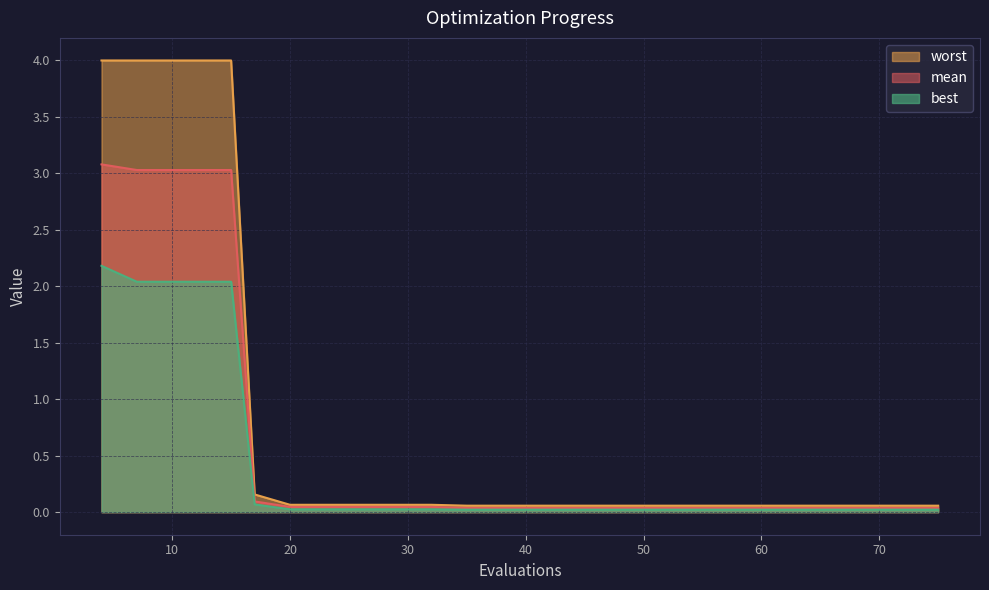

True or false: mean has a value of 0.0 at 75.

True